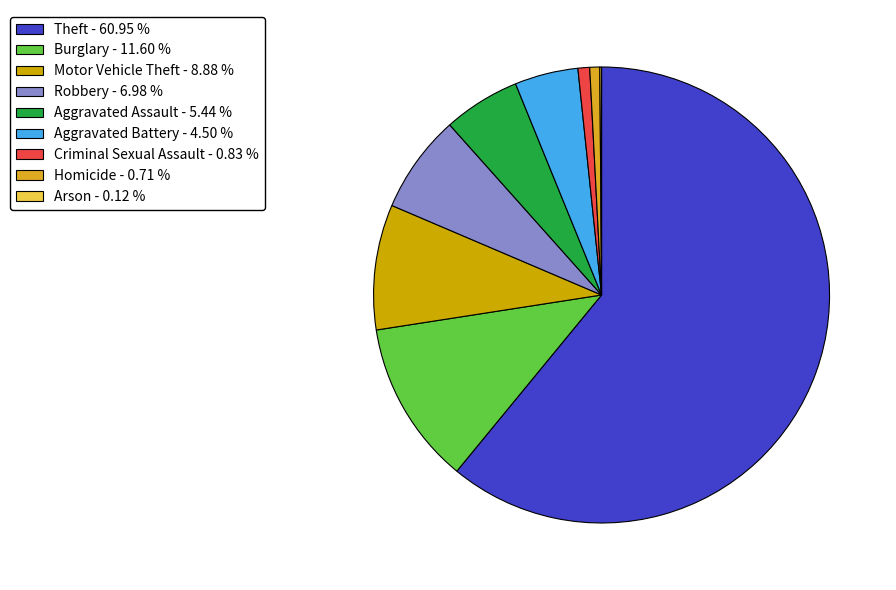

Combined, what portion of the pie is Motor Vehicle Theft and Theft?

69.8%